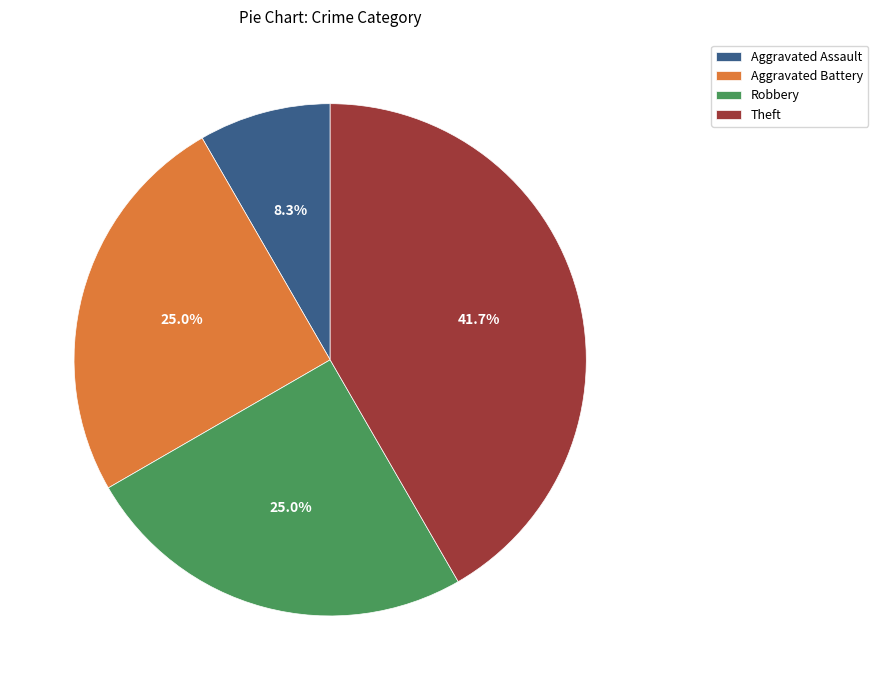

To the nearest percent, what is the difference between the largest and smallest slice percentages?

33%